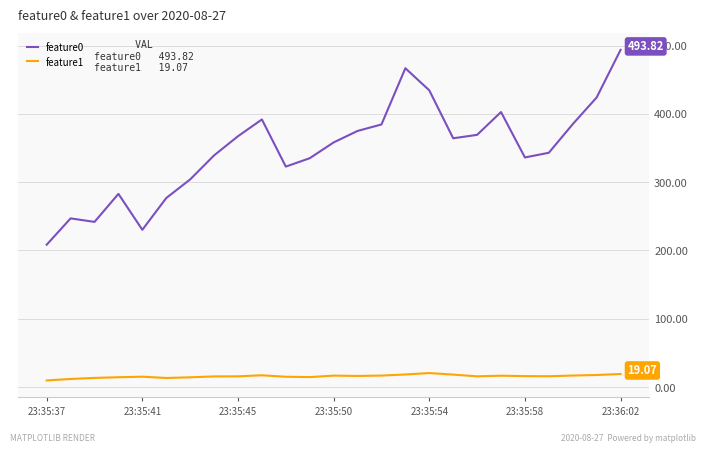

True or false: feature0 and feature1 cross at least once.

False